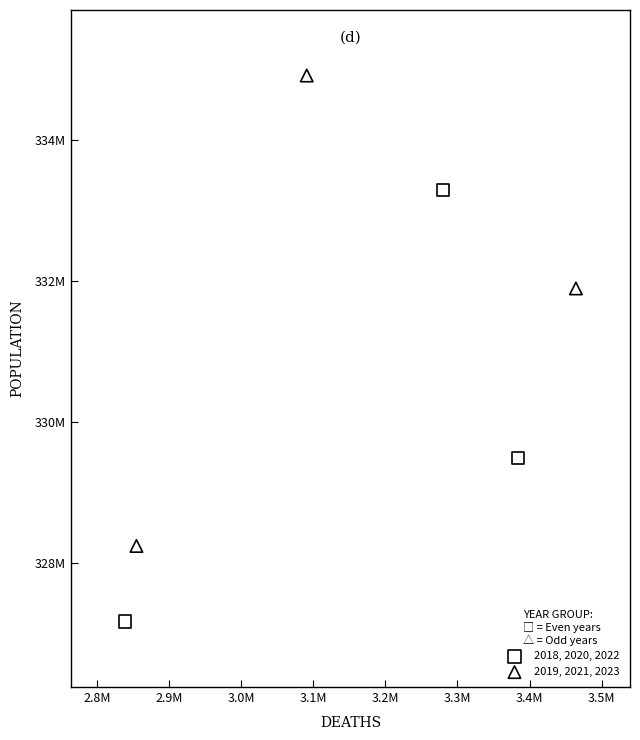

Which series contains the lowest Y value?

2018, 2020, 2022